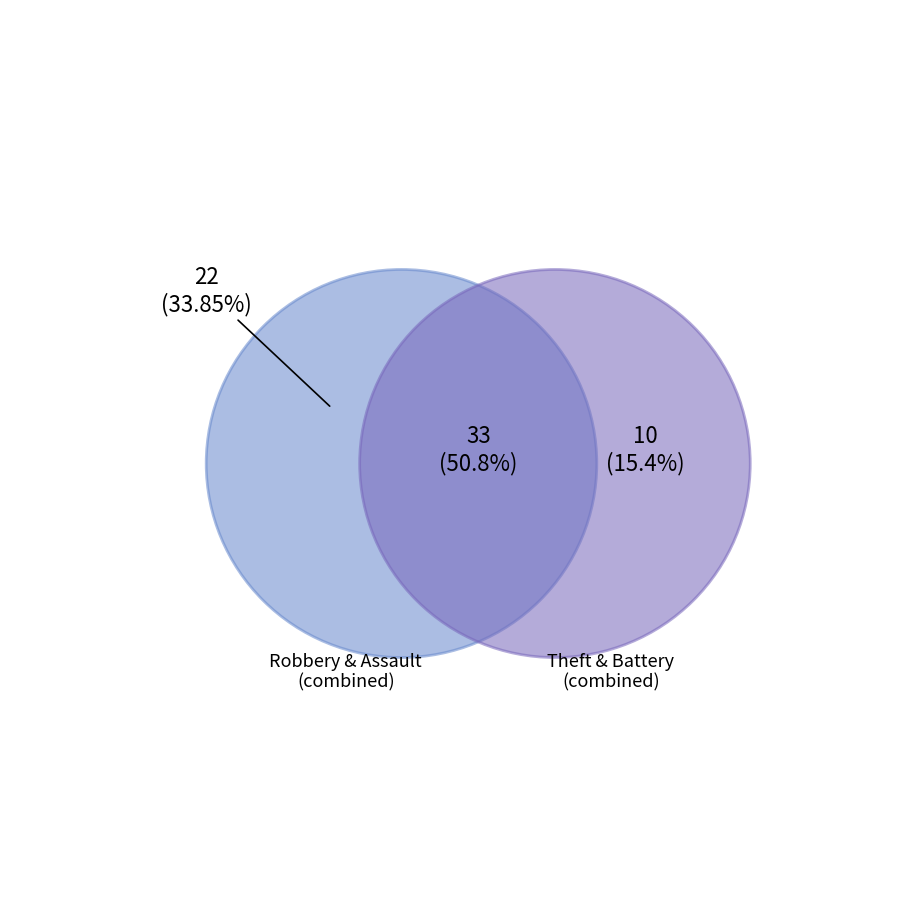

Do Arson and Aggravated Battery together represent more than half of the pie?

No